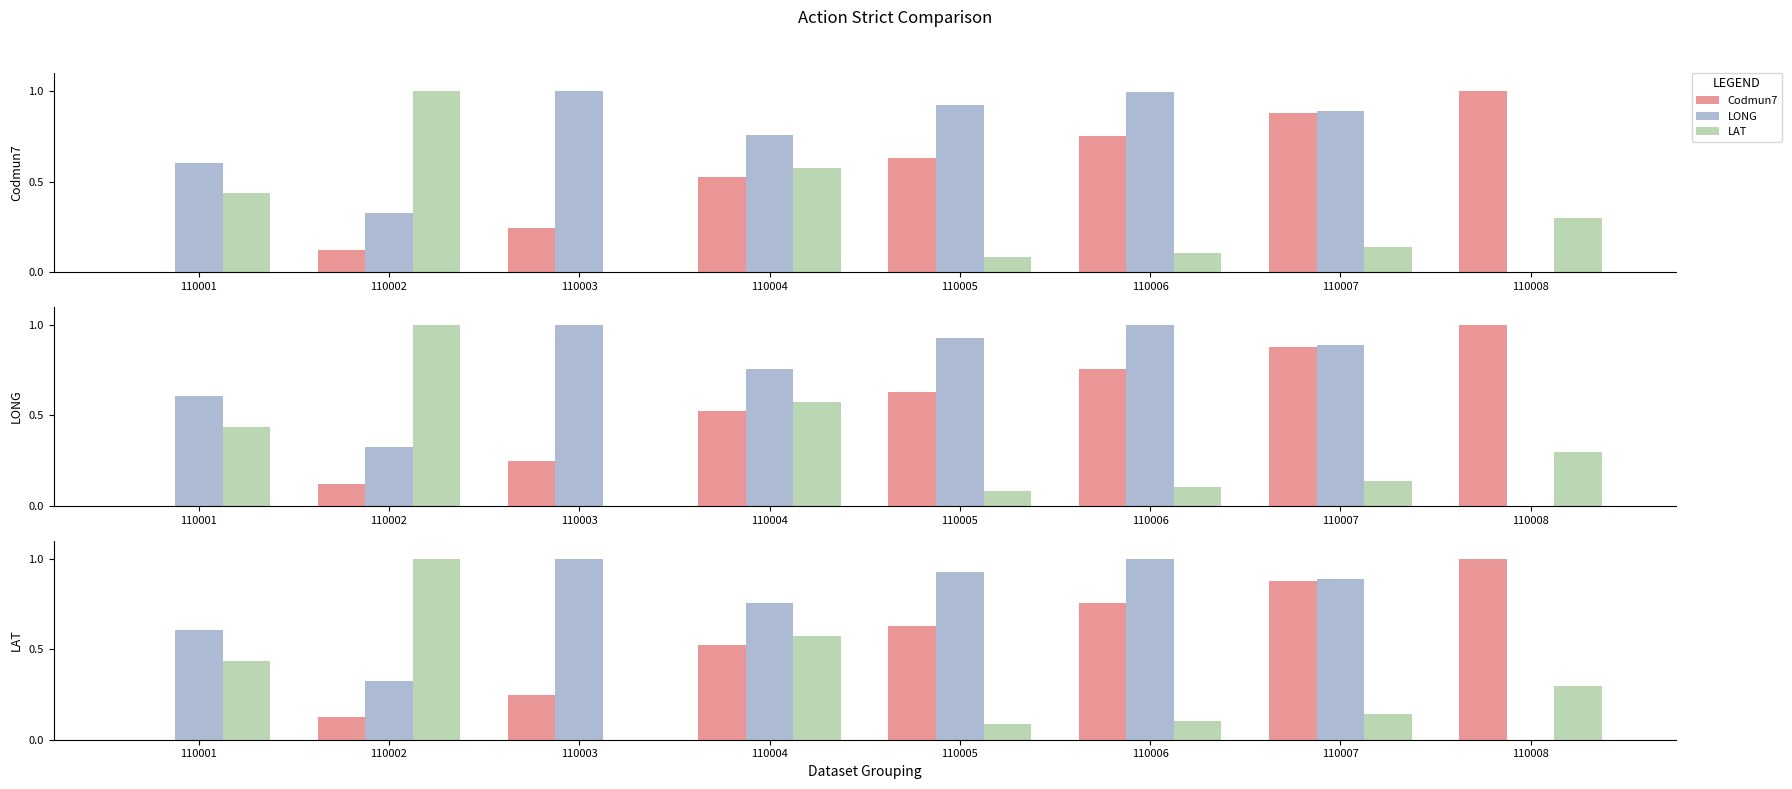

What value does the LONG series have at 110006?

1.0